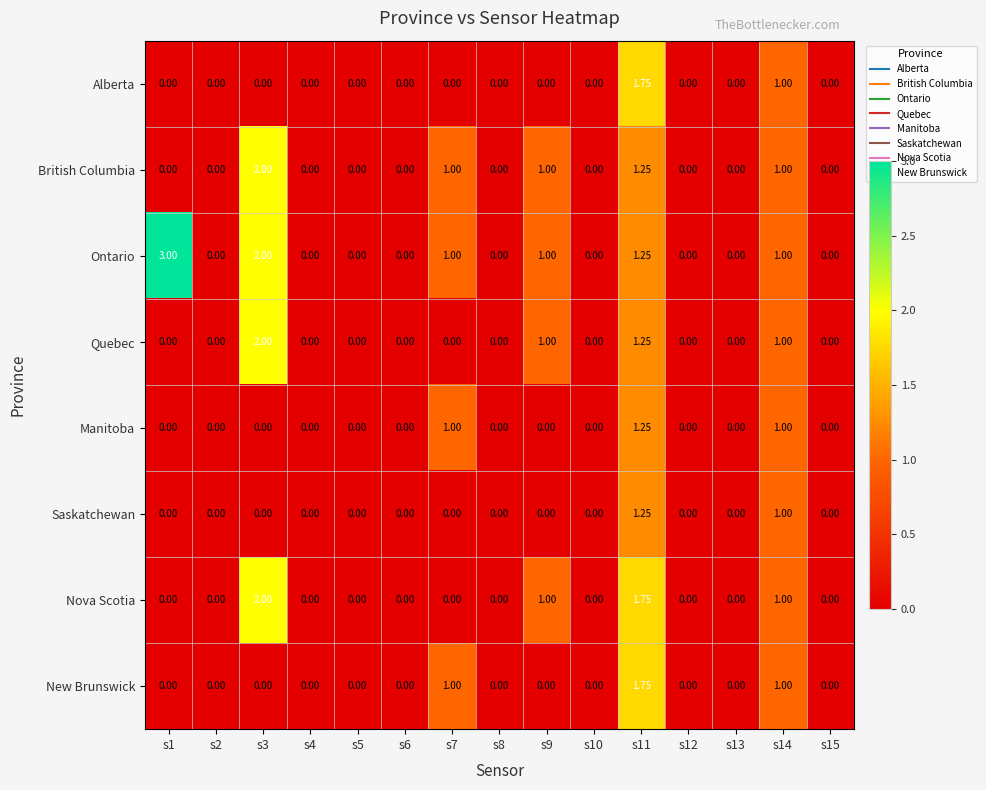

What is the total value across all series at s9?

4.0